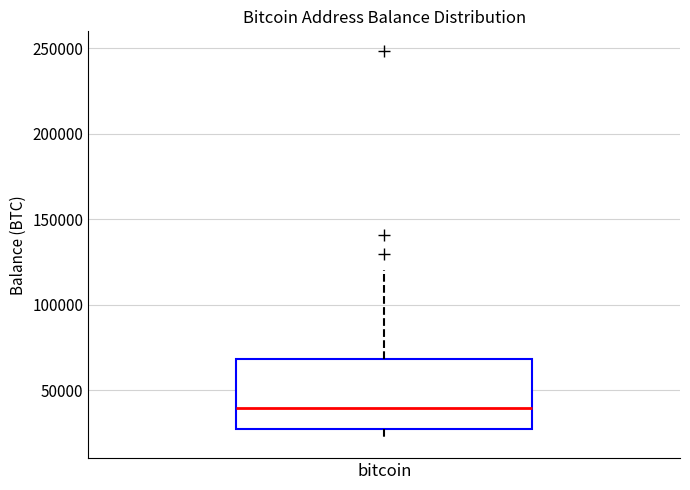

Transcribe this box plot: give where the median line is, the range the box spans, and where the two whiskers end, as read against the y-axis. The values are not printed on the chart, so give them approximately, as read against the axis.

median 40000, box 25000 to 70000, whiskers 20000 to 120000